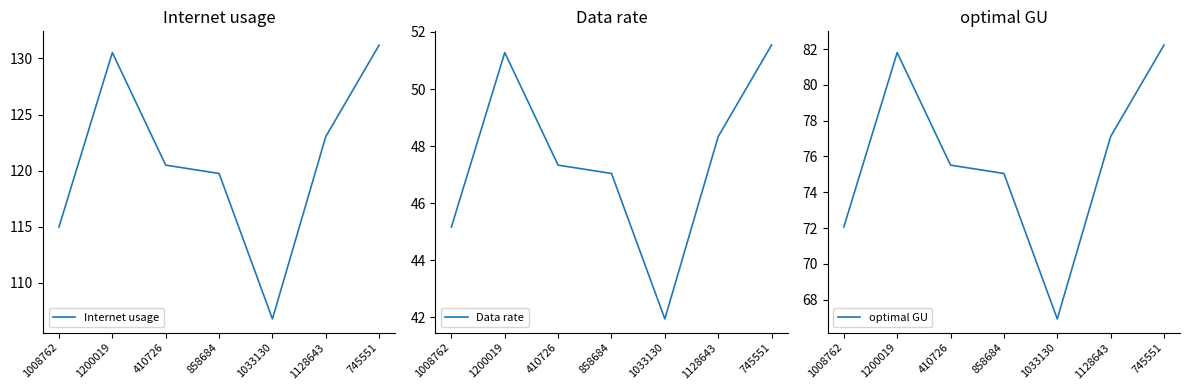

Reading right to left, transcribe all the data shown in this chart.

Internet usage: 745551=131.2	1128643=123.0	1033130=106.8	858684=119.7	410726=120.5	1200019=130.5	1008762=115.0
Data rate: 745551=51.5	1128643=48.3	1033130=41.9	858684=47.0	410726=47.3	1200019=51.3	1008762=45.2
optimal GU: 745551=82.2	1128643=77.1	1033130=66.9	858684=75.1	410726=75.5	1200019=81.8	1008762=72.1